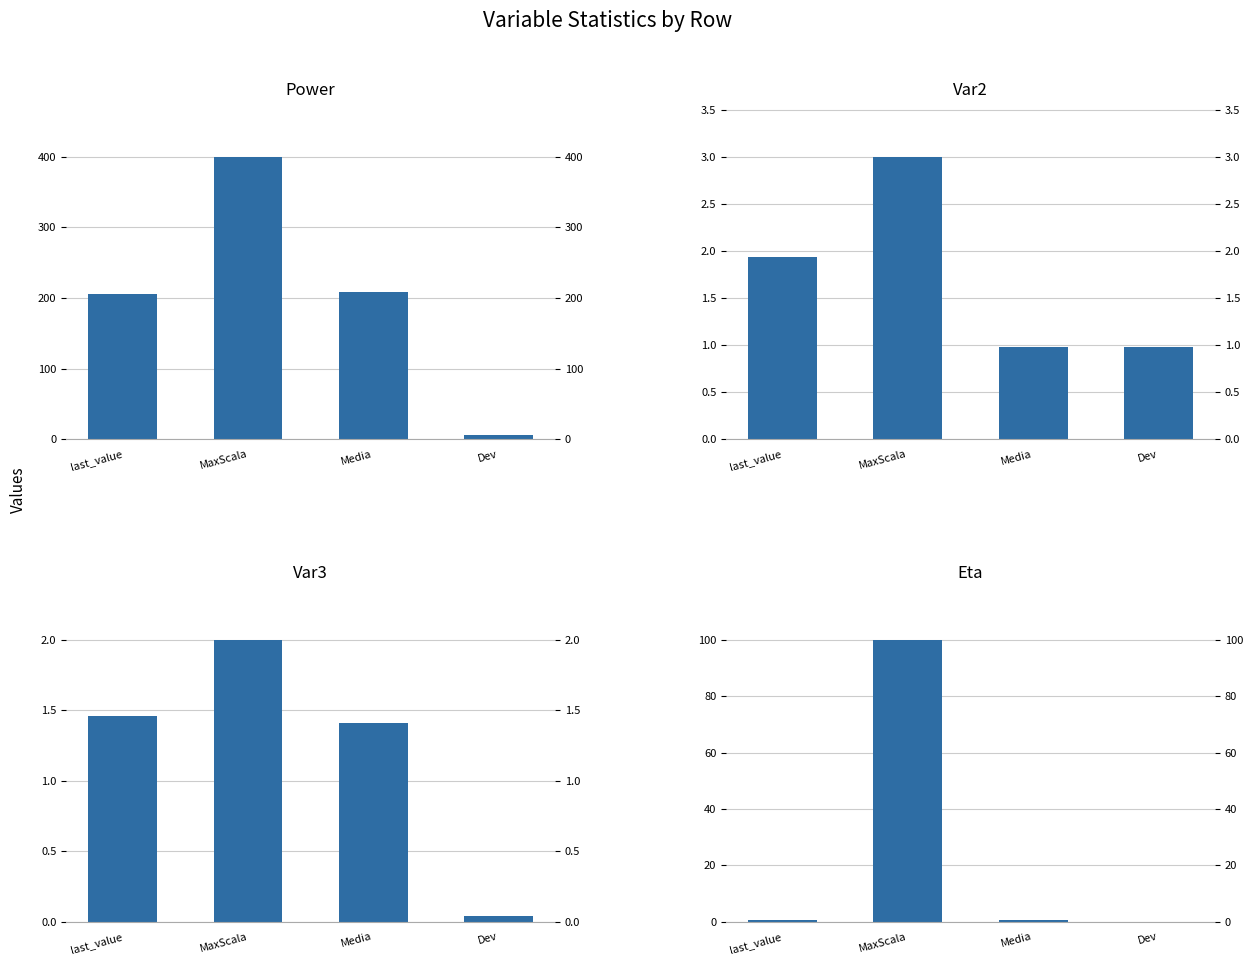

What is the difference between the highest and lowest values at MaxScala?

398.0